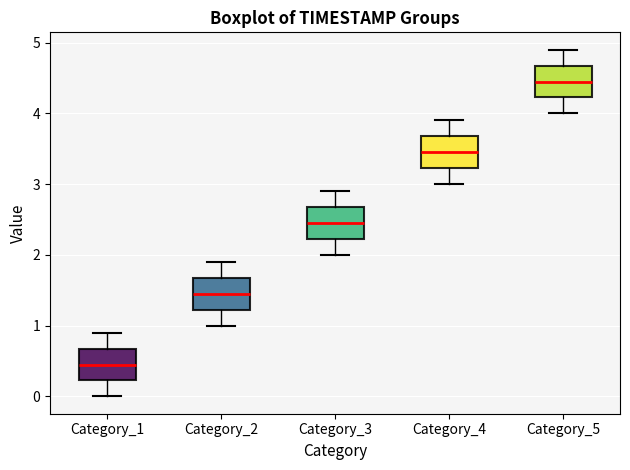

Where does the median line of the box for Category_5 sit on the y-axis? The values are not printed on the chart, so give them approximately, as read against the axis.

4.5